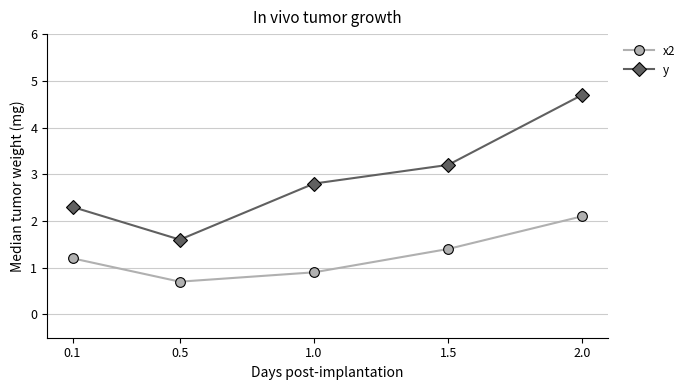

True or false: x2 and y intersect in this chart.

False